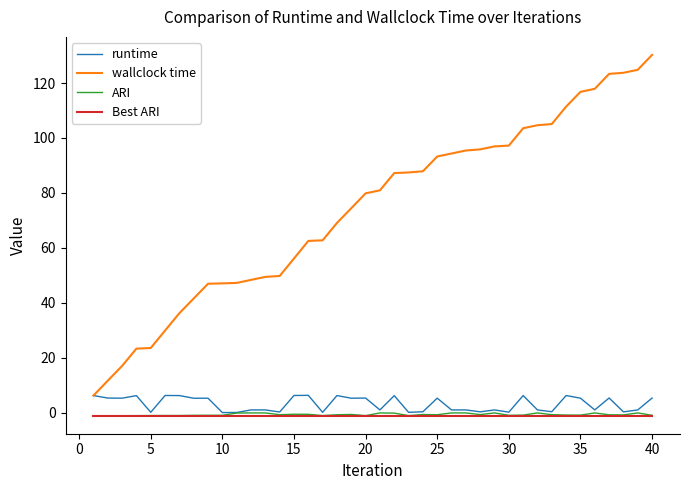

Which series has the widest spread of values?

wallclock time